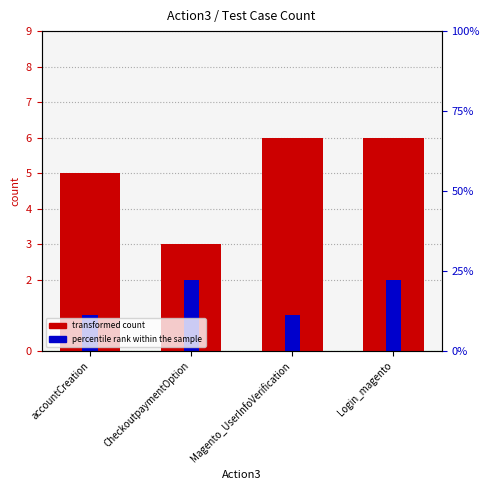

What value does the percentile rank within the sample series have at Login_magento?

2